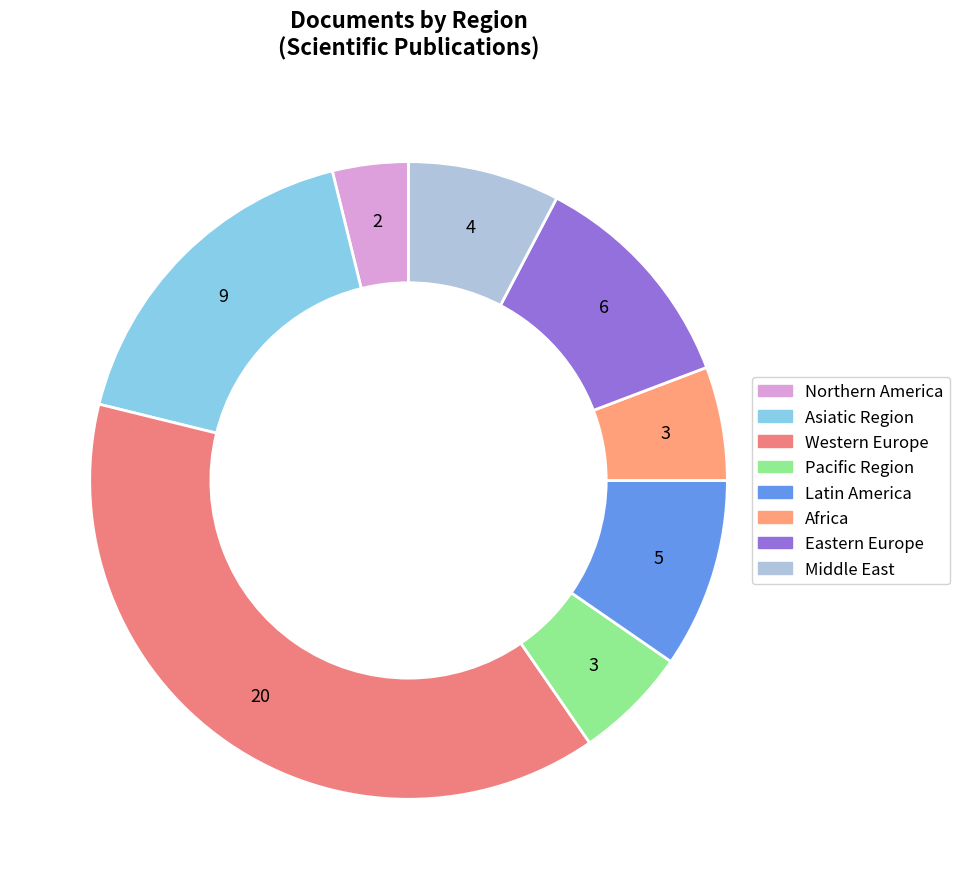

True or false: Africa accounts for 6% of the total.

True